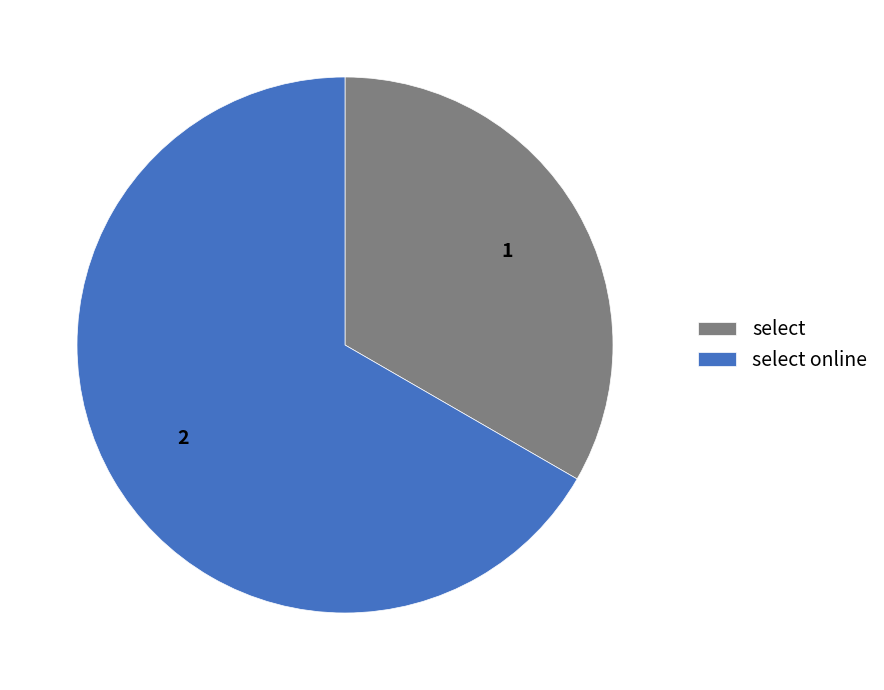

Does any single category account for the majority?

Yes